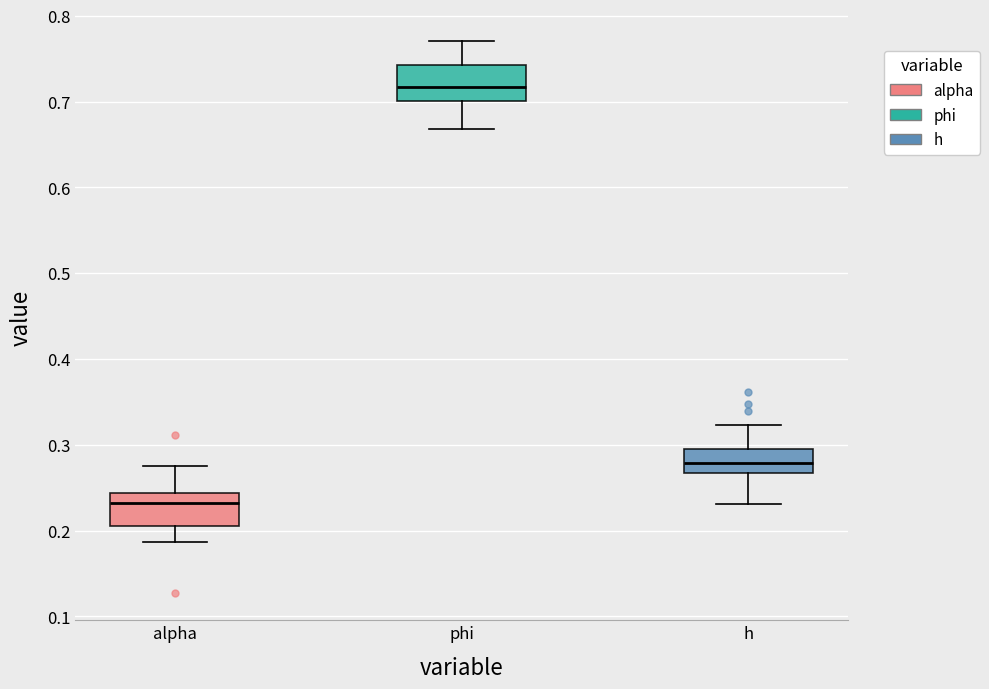

Reading left to right, read every box against the y-axis: the position of its median line, the range the box covers, and the ends of its whiskers. The values are not printed on the chart, so give them approximately, as read against the axis.

alpha: median 0.23, box 0.21 to 0.24, whiskers 0.19 to 0.27
phi: median 0.72, box 0.70 to 0.74, whiskers 0.67 to 0.77
h: median 0.28, box 0.27 to 0.29, whiskers 0.23 to 0.32